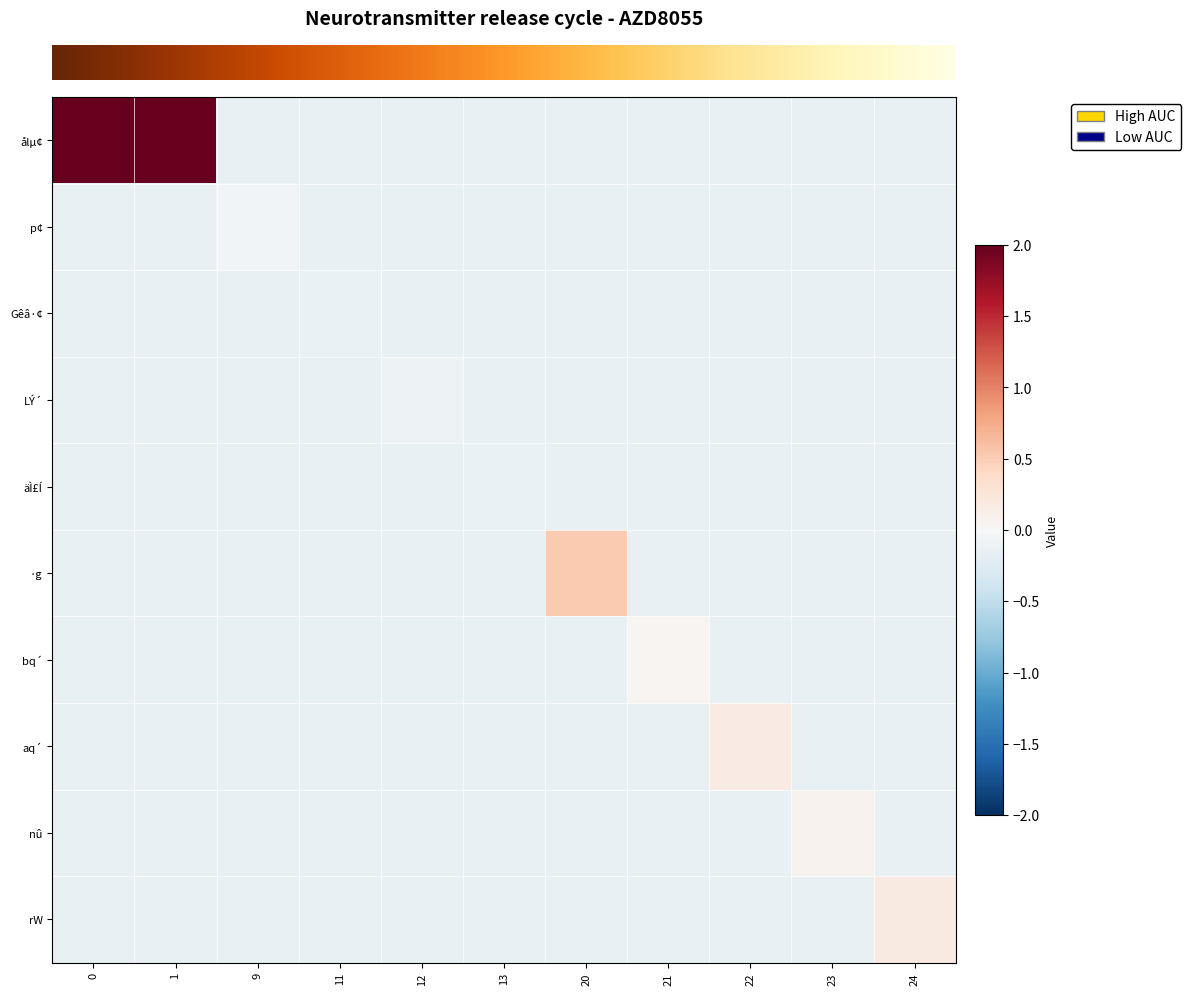

Reading right to left, extract all data points from this chart.

row_0: 24=-0.2	23=-0.2	22=-0.2	21=-0.2	20=-0.2	13=-0.2	12=-0.2	11=-0.2	9=-0.2	1=6.5	0=8.1
row_1: 24=-0.2	23=-0.2	22=-0.2	21=-0.2	20=-0.2	13=-0.2	12=-0.2	11=-0.2	9=-0.1	1=-0.2	0=-0.2
row_2: 24=-0.2	23=-0.2	22=-0.2	21=-0.2	20=-0.2	13=-0.2	12=-0.2	11=-0.1	9=-0.2	1=-0.2	0=-0.2
row_3: 24=-0.2	23=-0.2	22=-0.2	21=-0.2	20=-0.2	13=-0.2	12=-0.1	11=-0.2	9=-0.2	1=-0.2	0=-0.2
row_4: 24=-0.2	23=-0.2	22=-0.2	21=-0.2	20=-0.2	13=-0.1	12=-0.2	11=-0.2	9=-0.2	1=-0.2	0=-0.2
row_5: 24=-0.2	23=-0.2	22=-0.2	21=-0.2	20=0.5	13=-0.2	12=-0.2	11=-0.2	9=-0.2	1=-0.2	0=-0.2
row_6: 24=-0.2	23=-0.2	22=-0.2	21=0.0	20=-0.2	13=-0.2	12=-0.2	11=-0.2	9=-0.2	1=-0.2	0=-0.2
row_7: 24=-0.2	23=-0.2	22=0.2	21=-0.2	20=-0.2	13=-0.2	12=-0.2	11=-0.2	9=-0.2	1=-0.2	0=-0.2
row_8: 24=-0.2	23=0.1	22=-0.2	21=-0.2	20=-0.2	13=-0.2	12=-0.2	11=-0.2	9=-0.2	1=-0.2	0=-0.2
row_9: 24=0.2	23=-0.2	22=-0.2	21=-0.2	20=-0.2	13=-0.2	12=-0.2	11=-0.2	9=-0.2	1=-0.2	0=-0.2